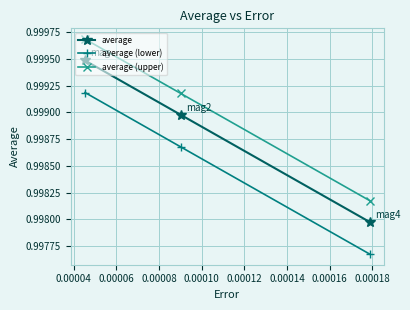

Count the average (lower) values in the range 0 to 1.

3